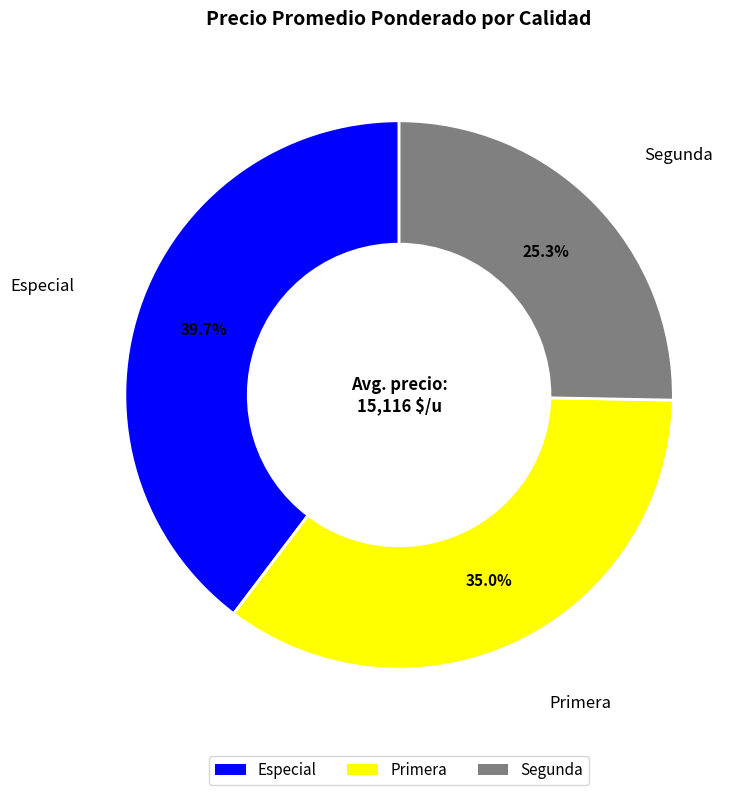

How many slices are in this pie chart?

3